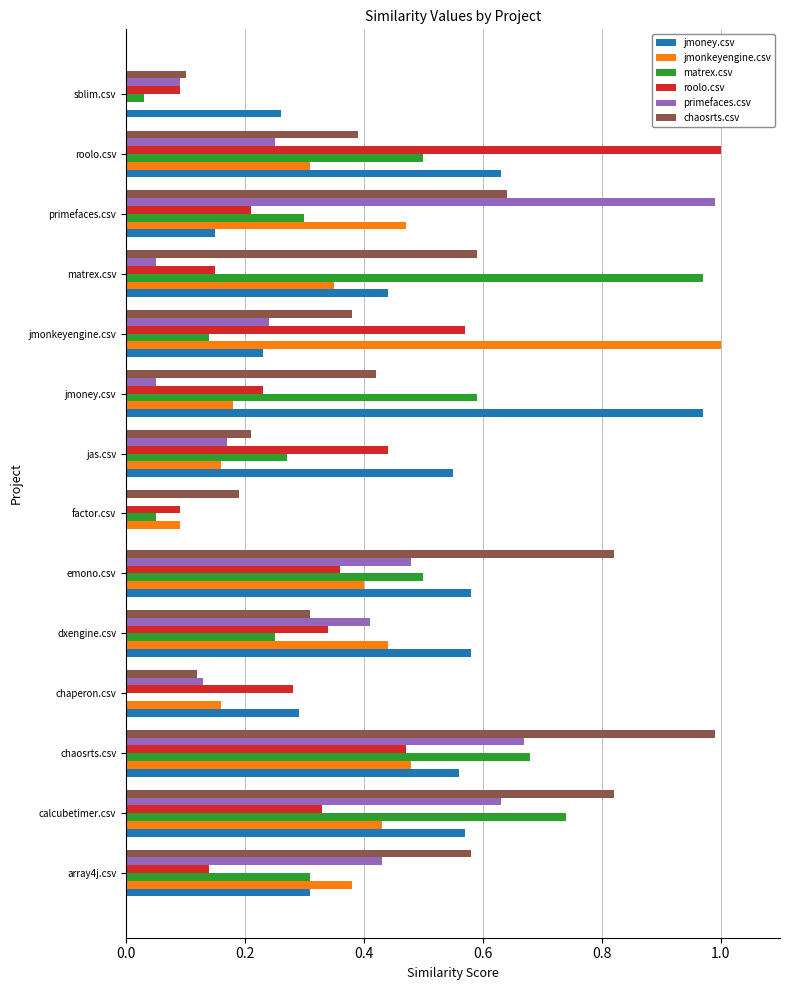

How many values in the matrex.csv series exceed 0?

13